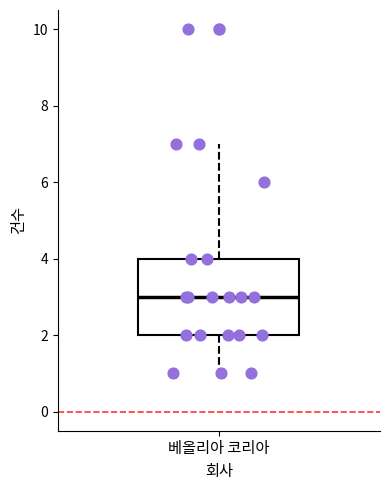

Transcribe this box plot: give where the median line is, the range the box spans, and where the two whiskers end, as read against the y-axis. The values are not printed on the chart, so give them approximately, as read against the axis.

median 3, box 2 to 4, whiskers 1 to 7